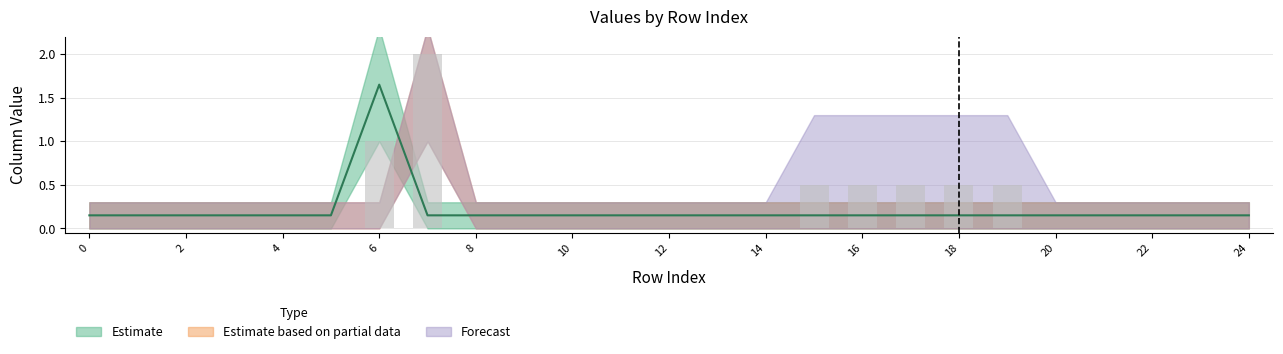

How many groups of bars are there?

25